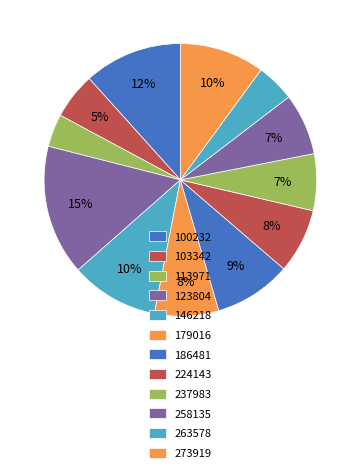

How much of the chart is everything except 113971?

96.1%